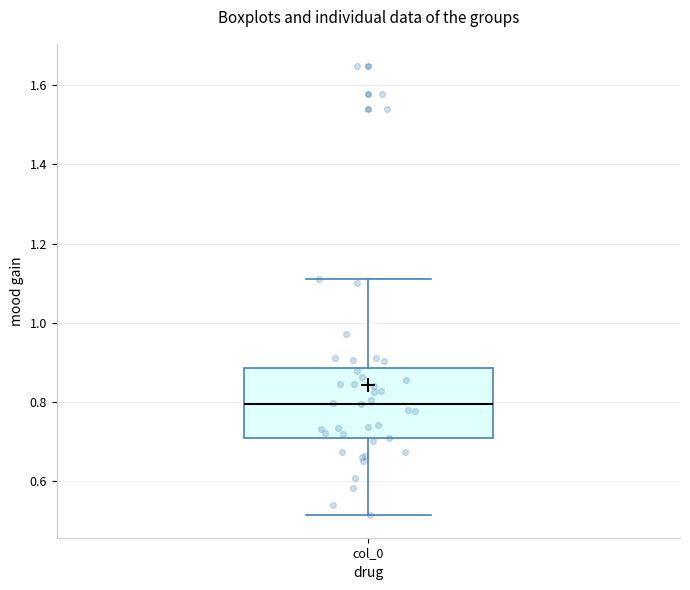

Read this box plot against the y-axis: the position of the median line, the range covered by the box, and the ends of both whiskers. The values are not printed on the chart, so give them approximately, as read against the axis.

median 0.80, box 0.70 to 0.88, whiskers 0.52 to 1.12